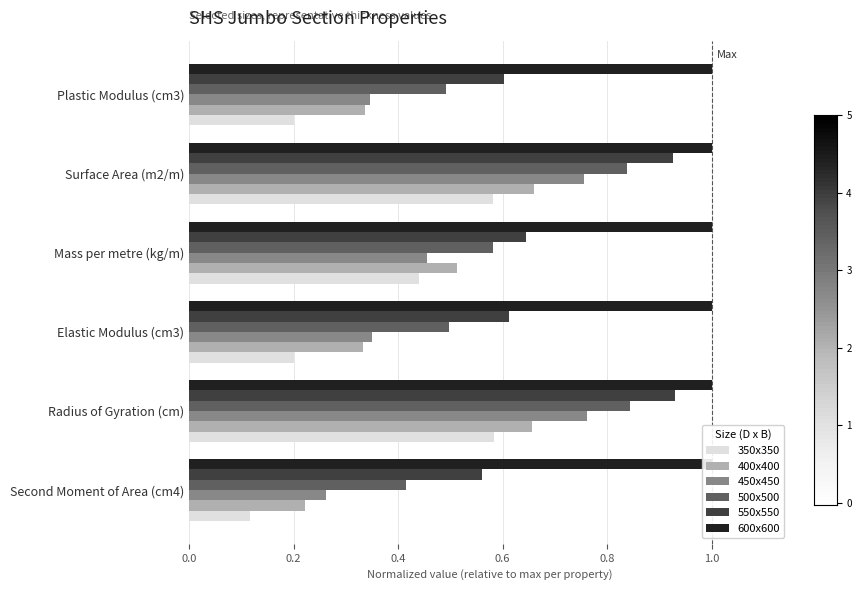

What is the smallest value displayed?

0.1